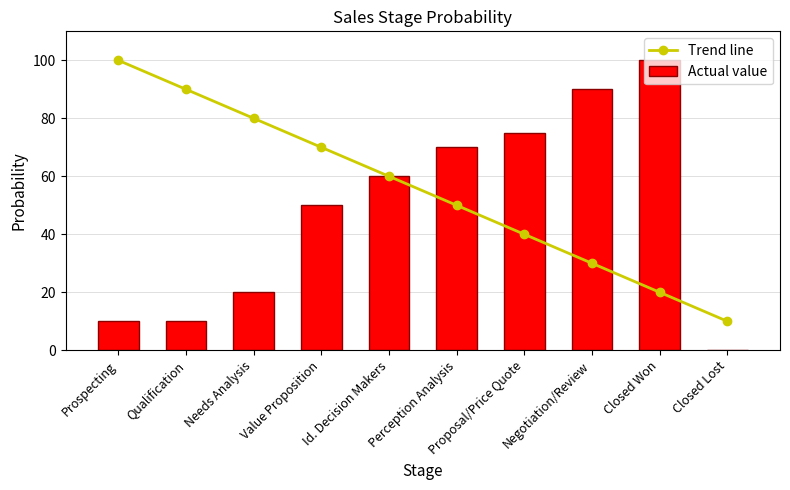

Are the bars grouped side by side (vs. stacked)?

Yes